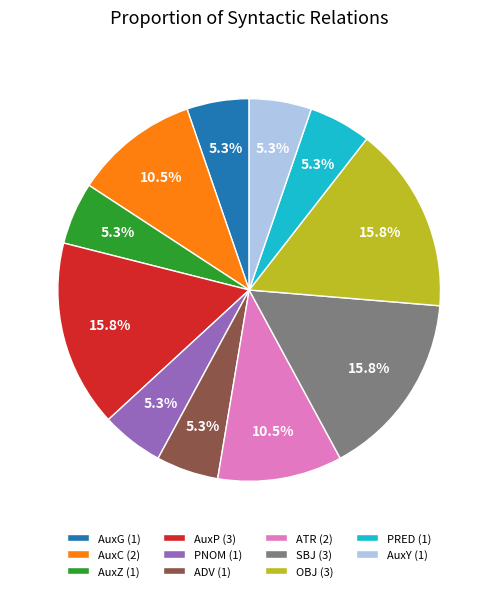

Between ATR and SBJ, which is larger?

SBJ